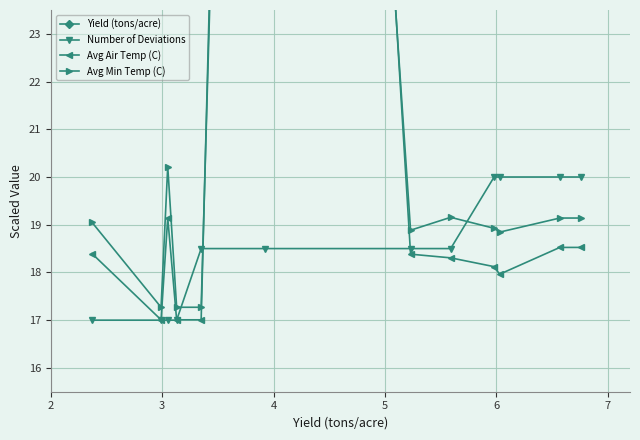

Rank the series by their maximum value, from highest to lowest.

Avg Air Temp (C), Avg Min Temp (C), Number of Deviations, Yield (tons/acre)